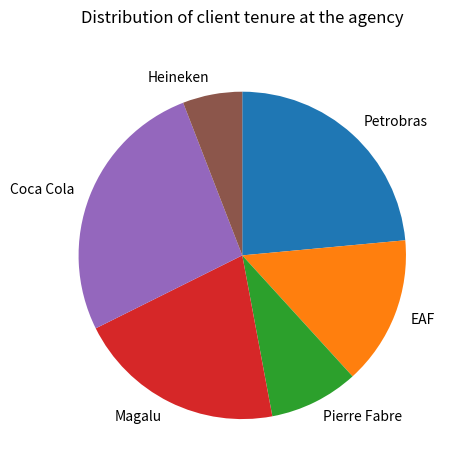

Is there any slice that represents more than half of the pie?

No